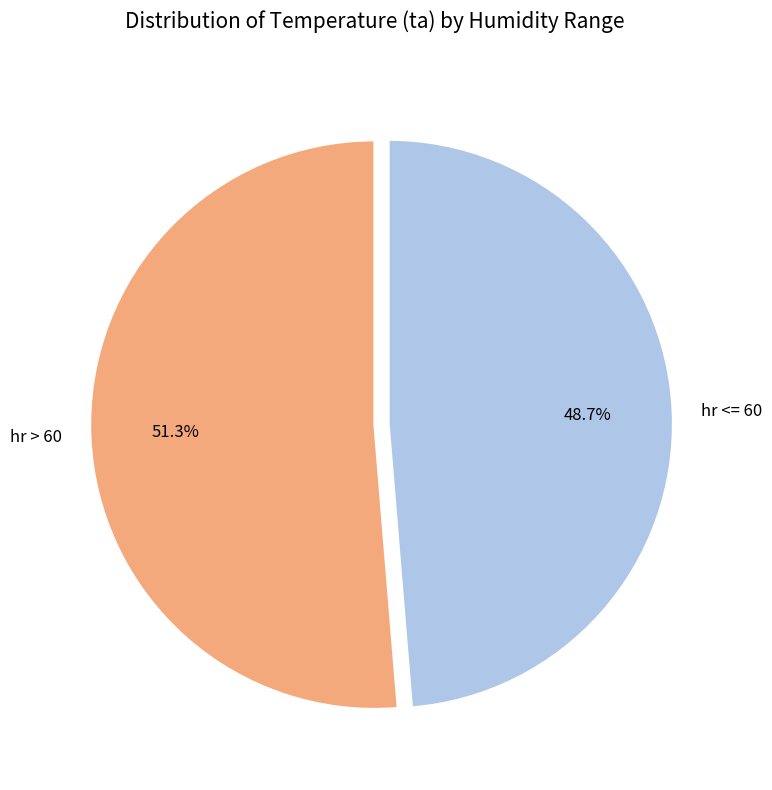

Is there a majority slice in this chart?

Yes